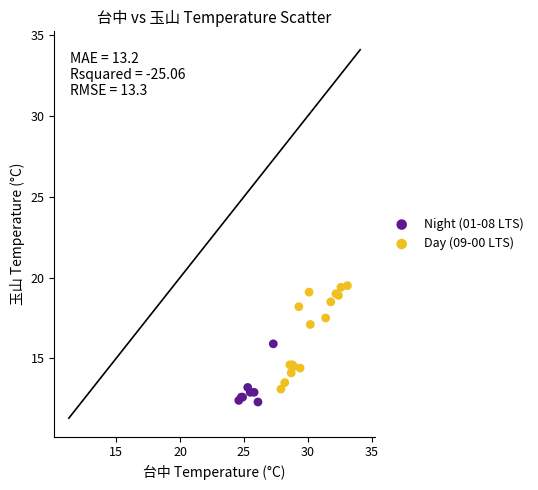

Which series reaches the minimum Y coordinate?

Night (01-08 LTS)